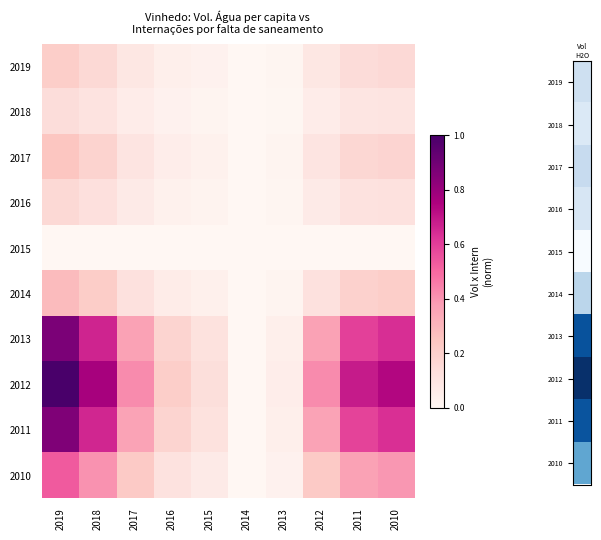

At which category is the sum across all series the highest?

2019